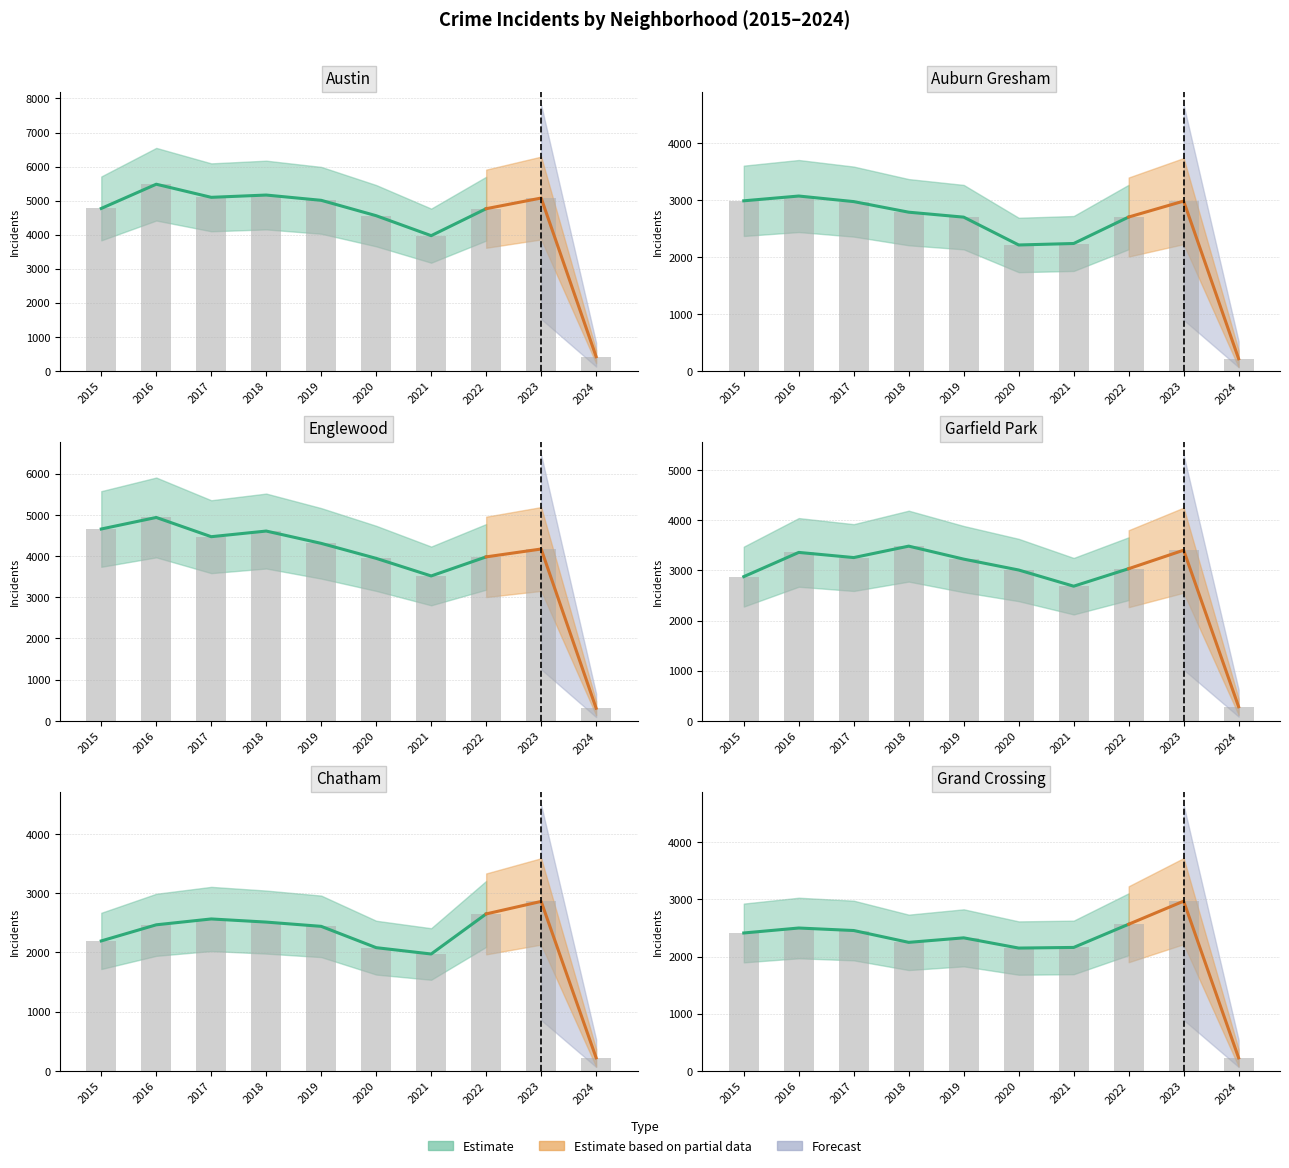

At how many categories does at least one series exceed 643?

9